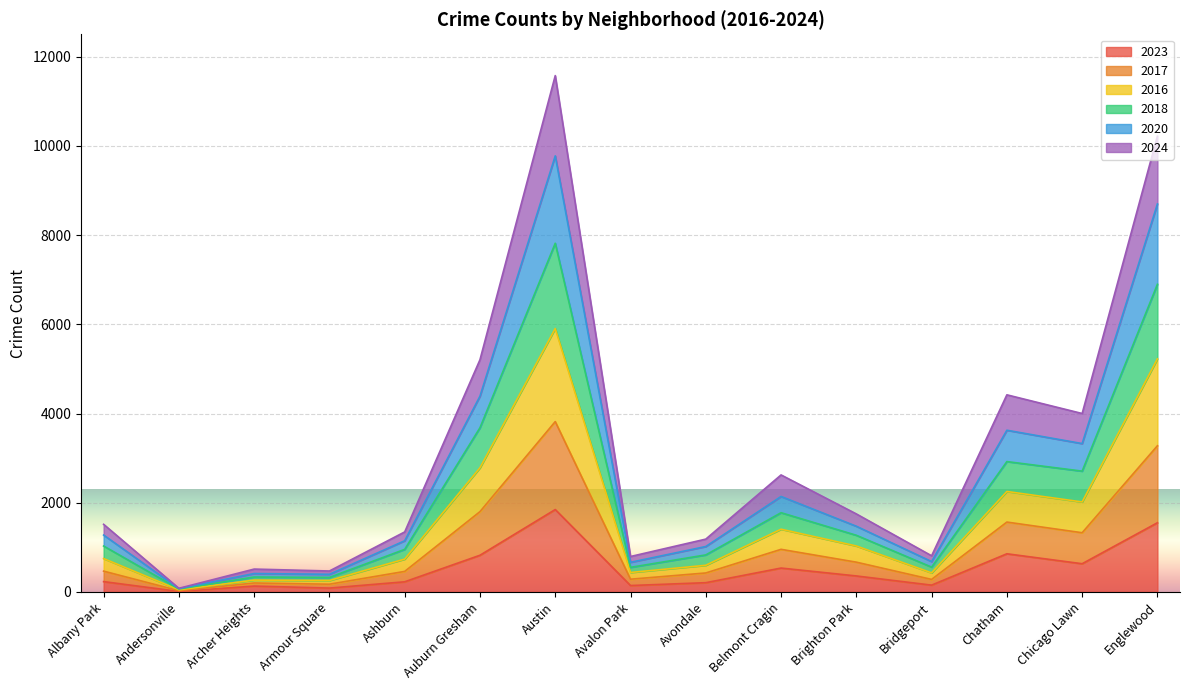

List the series in order of their peak value, lowest first.

2023, 2024, 2020, 2017, 2016, 2018